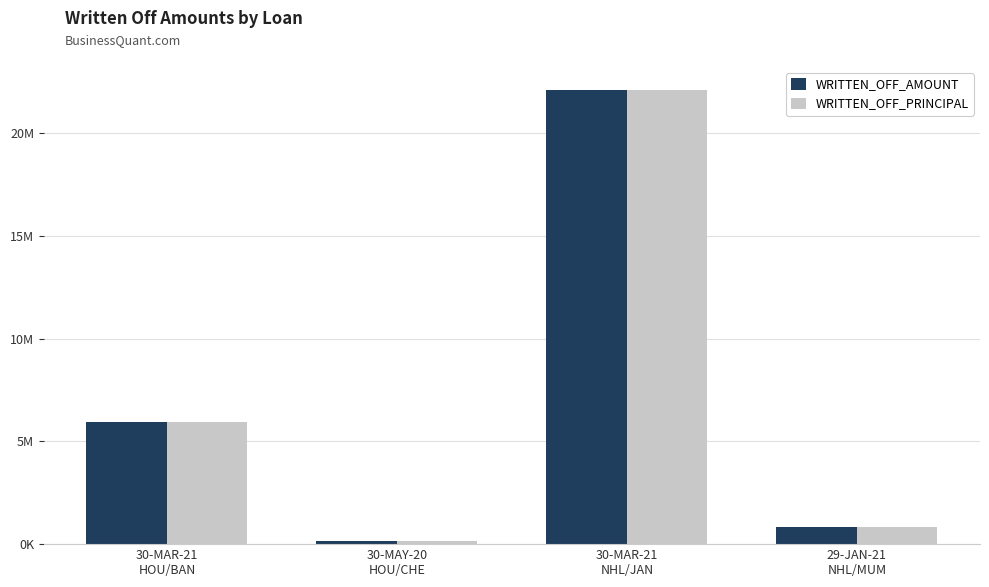

What is the highest value of the WRITTEN_OFF_PRINCIPAL series?

22124871.4